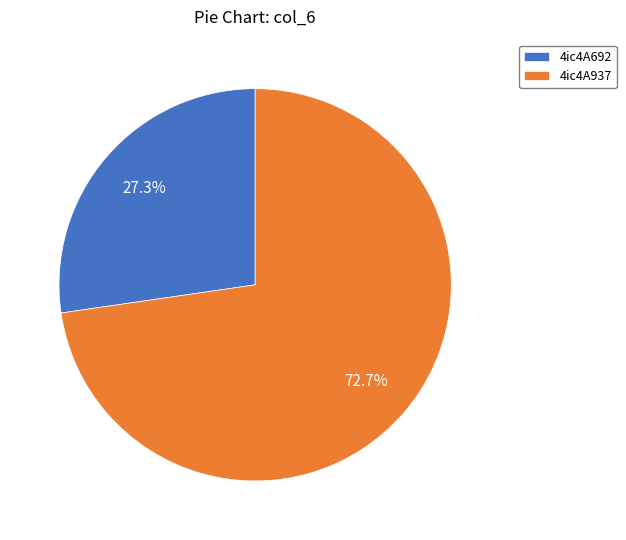

Count the number of slices in the pie.

2